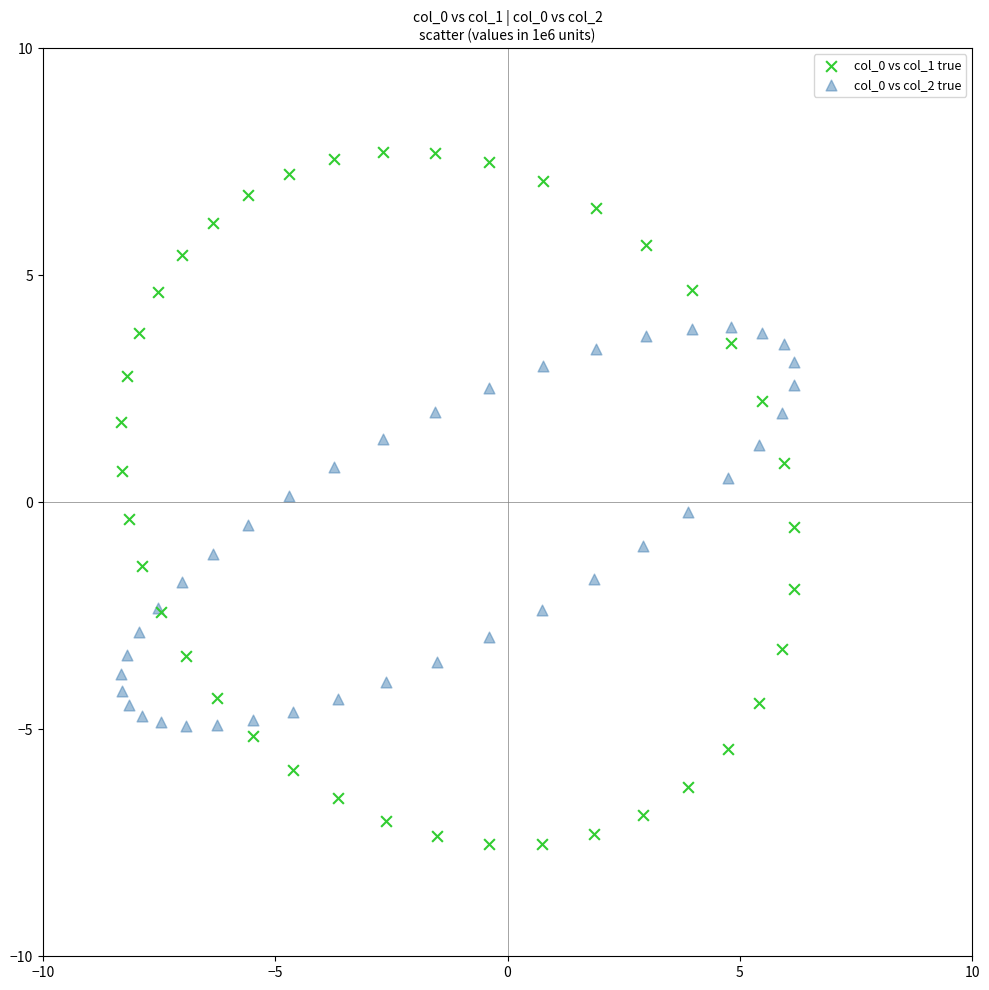

Which series contains the highest Y value?

col_0 vs col_1 true